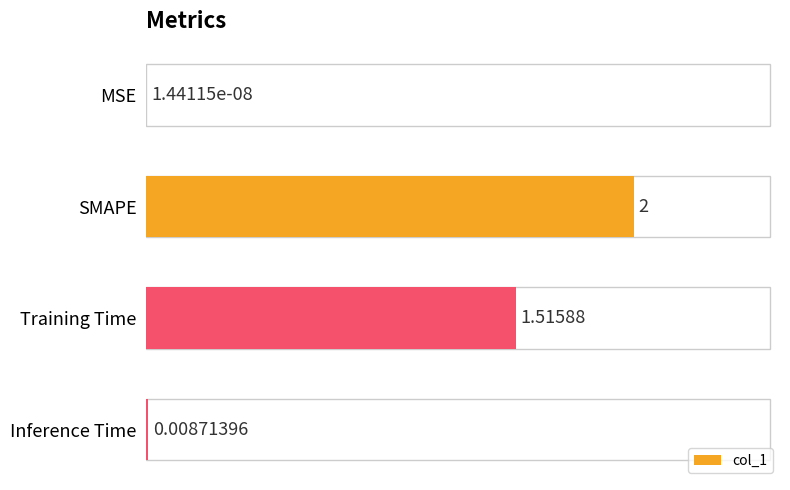

What is the change in value from SMAPE to Inference Time?

-2.0